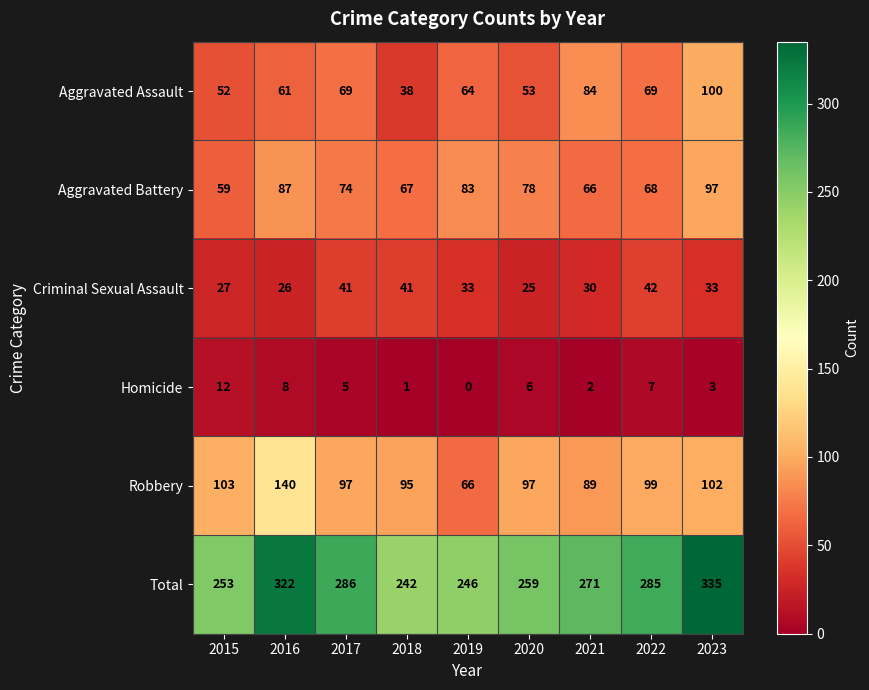

At how many categories does at least one series exceed 227?

9